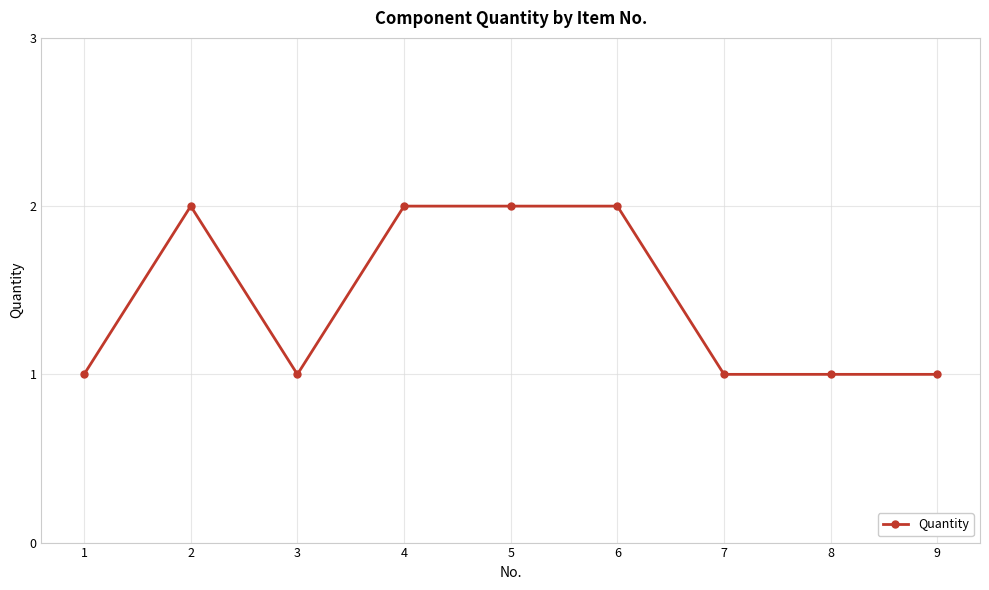

Where is the first local maximum?

2